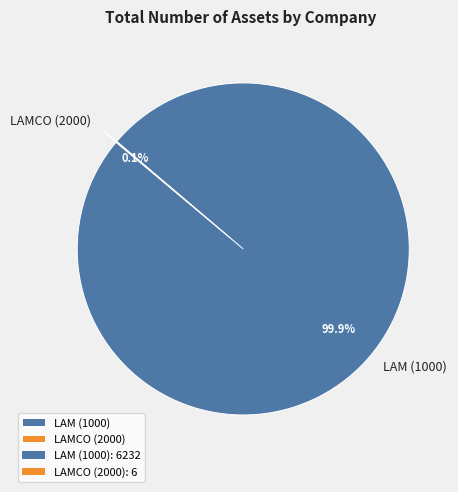

The LAM (1000) slice represents 100% of the pie. True or false?

True